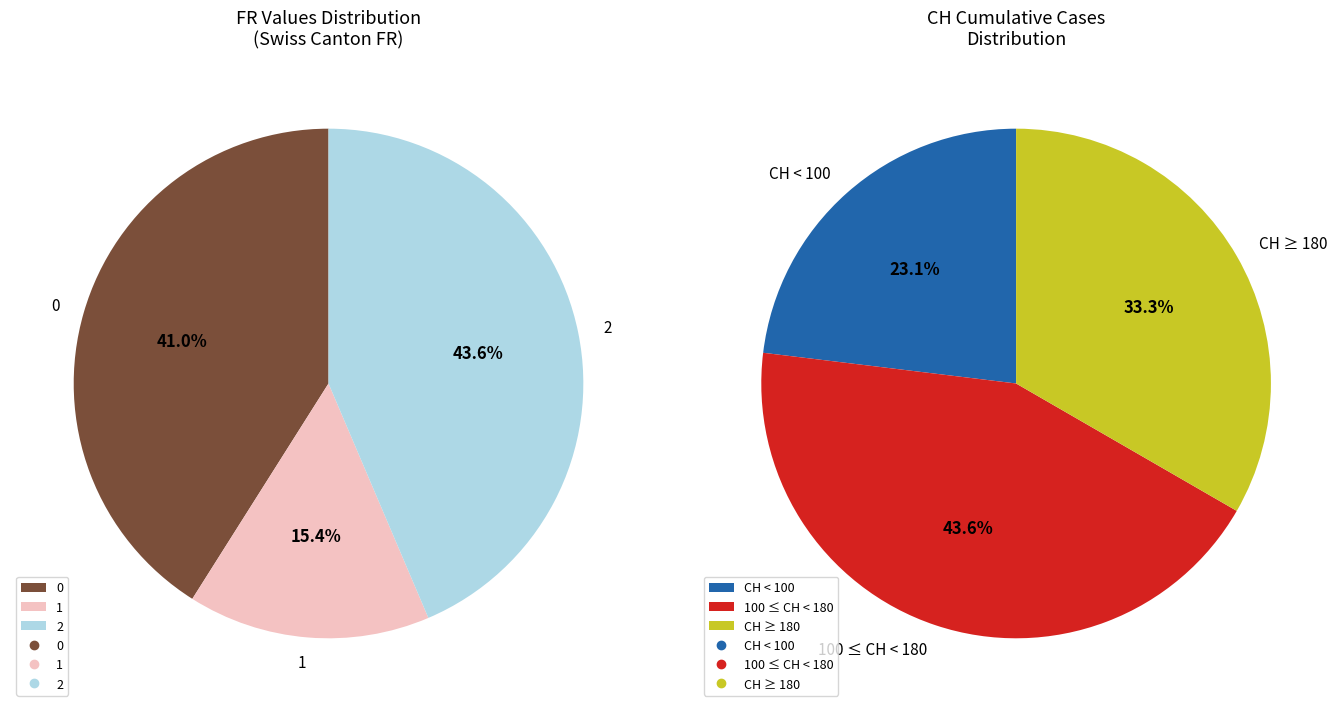

Does 20 represent more than half of the total?

No